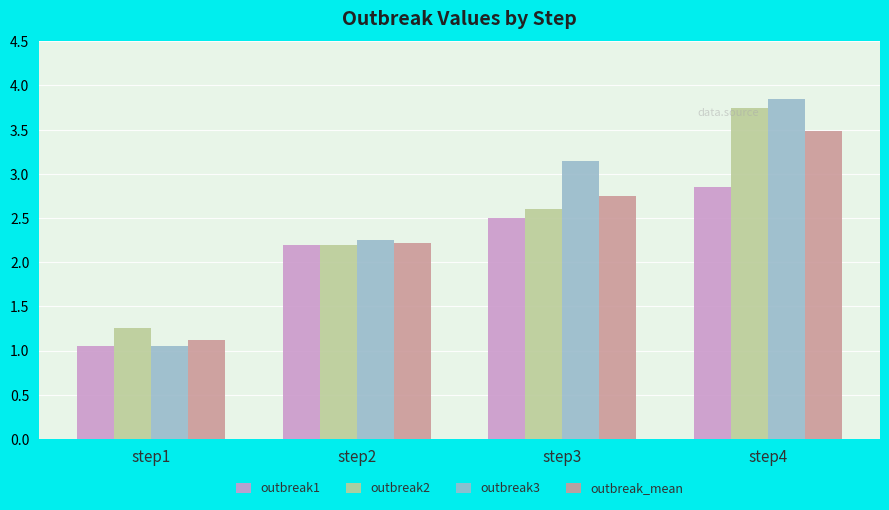

What is the difference between the outbreak_mean values at step2 and step4?

1.3